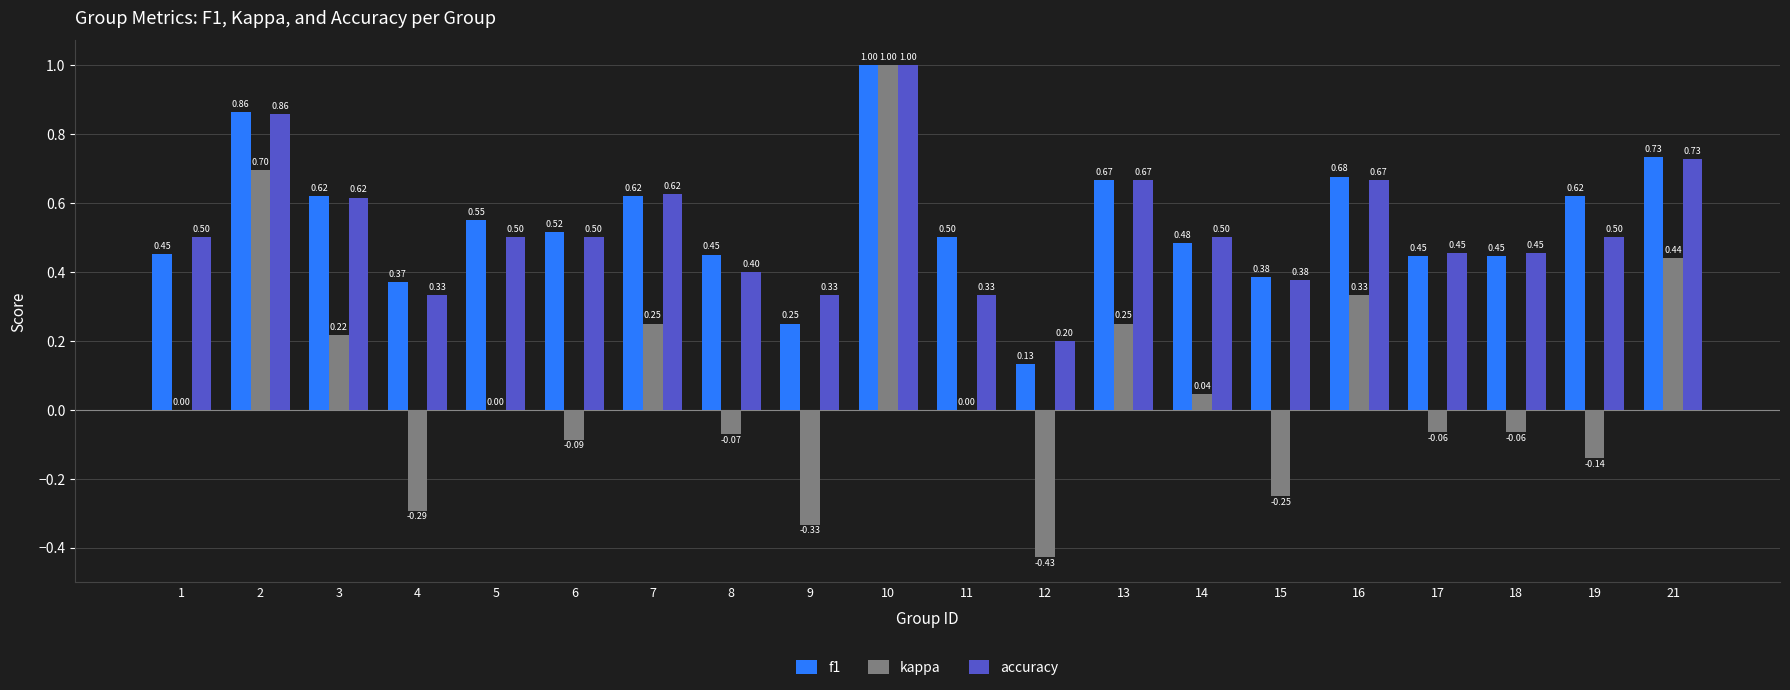

What is the sum of the accuracy values at 7 and 18?

1.1